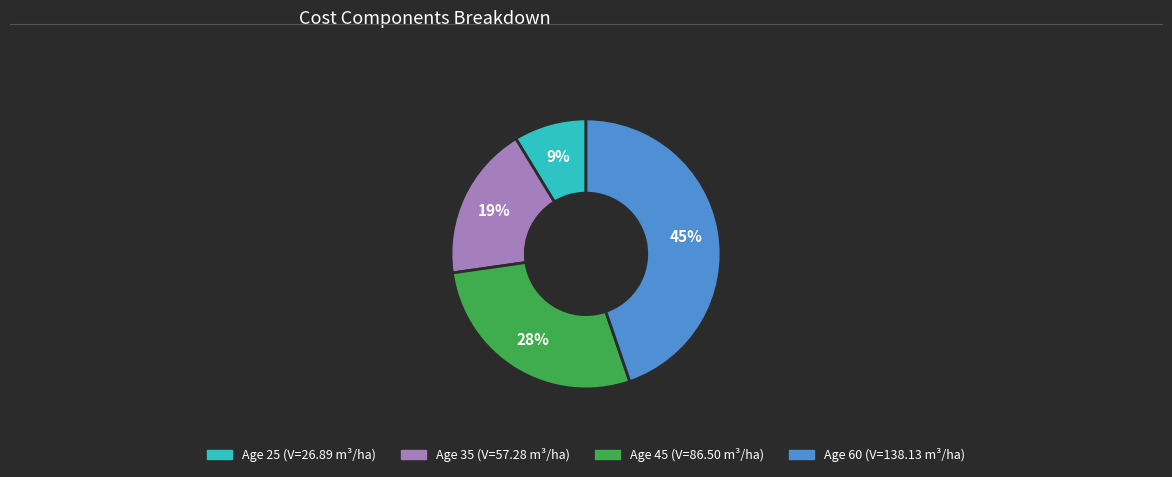

To the nearest percent, what is the average slice percentage?

25%